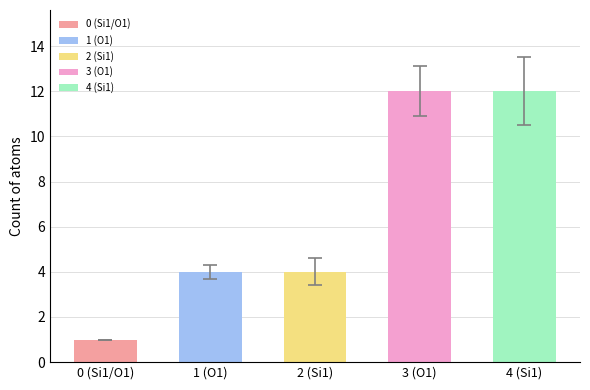

True or false: the data shows 1 at 0.

True